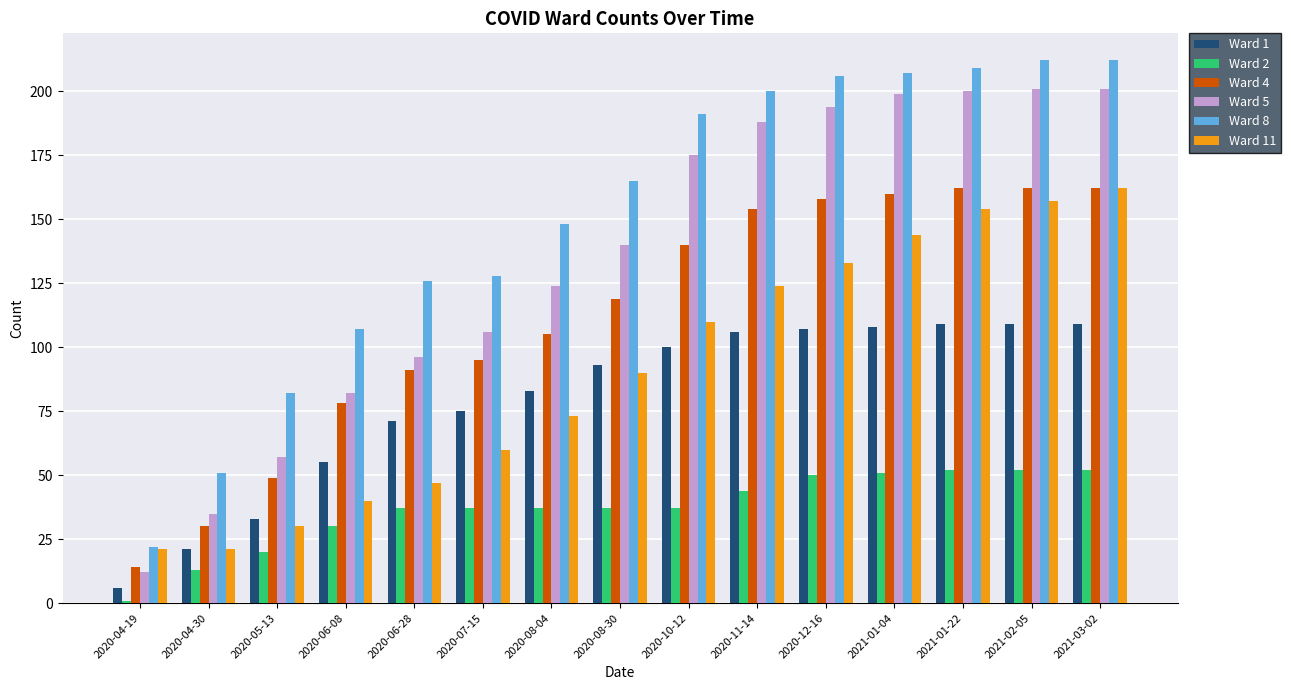

What is the smallest value displayed?

1